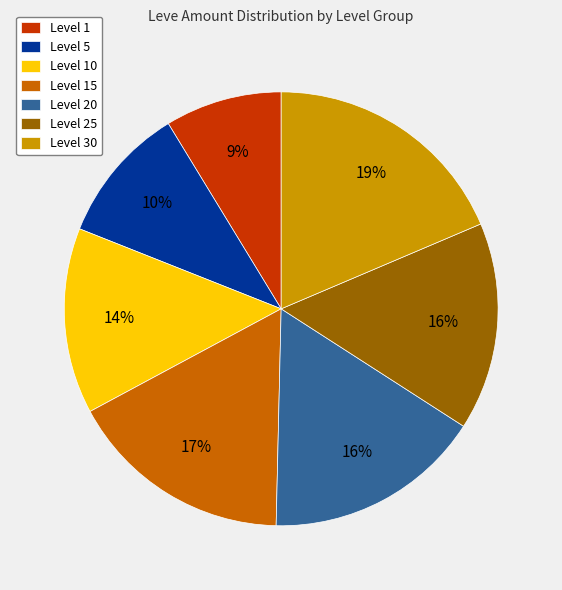

Does Level 20 represent more than half of the total?

No